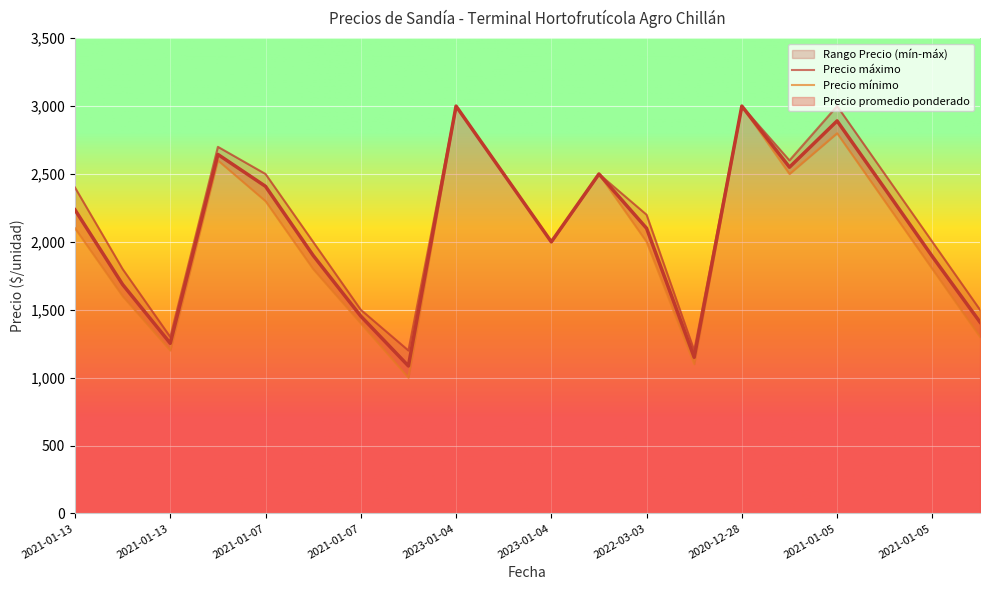

Is this an area chart (filled region under the line)?

No